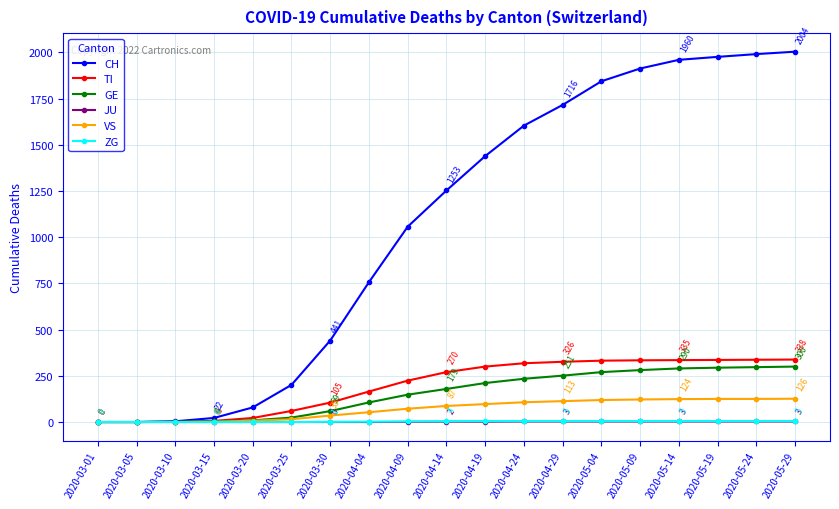

What is the label of the 10th point from the right?

2020-04-14